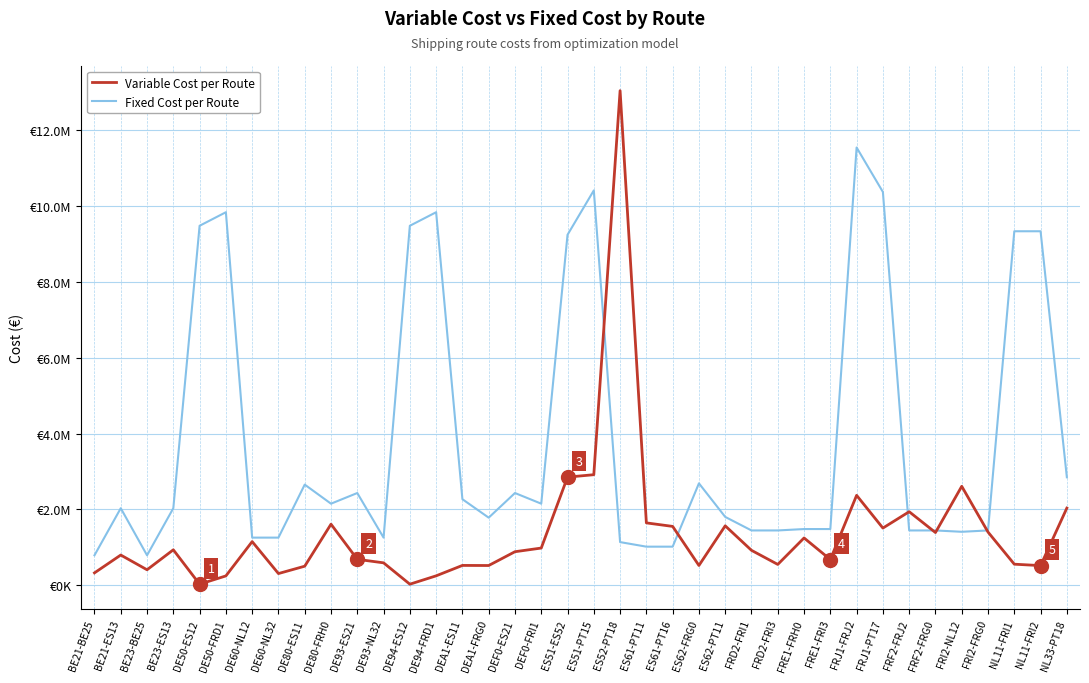

True or false: Variable Cost per Route and Fixed Cost per Route cross at least once.

True